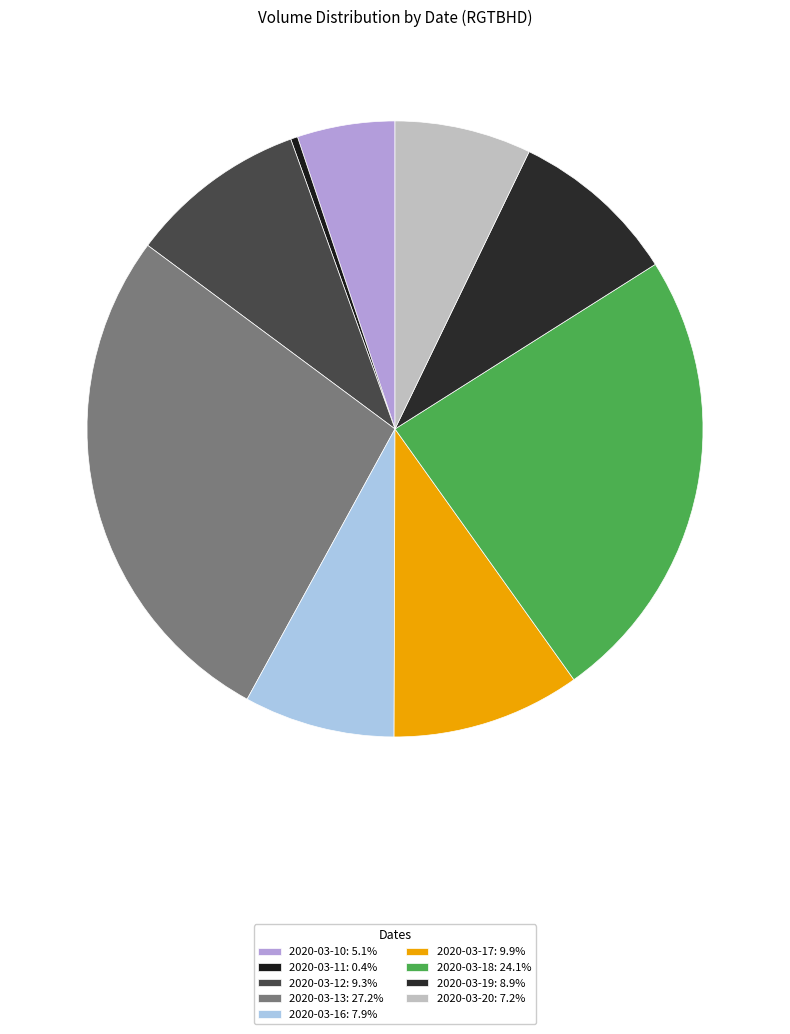

Rank the categories by value from highest to lowest.

2020-03-13, 2020-03-18, 2020-03-17, 2020-03-12, 2020-03-19, 2020-03-16, 2020-03-20, 2020-03-10, 2020-03-11